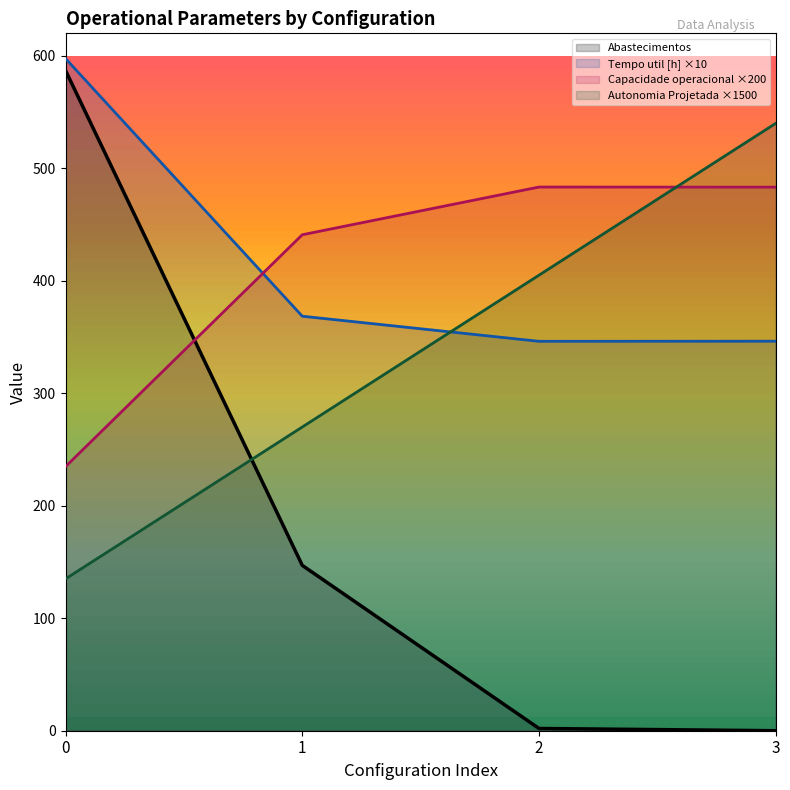

True or false: Capacidade operacional [ha/h] has a value of 483.4 at 2.

True